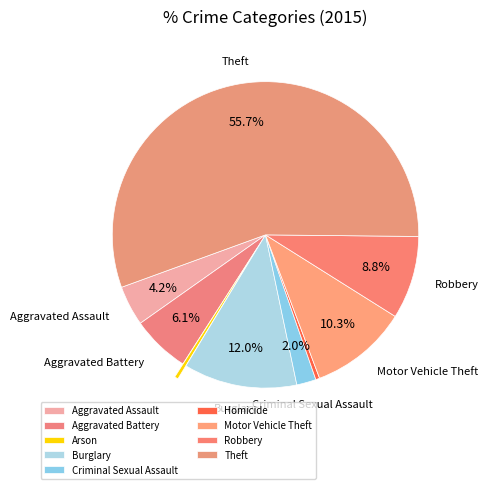

Does Aggravated Battery account for over 50% of the chart?

No